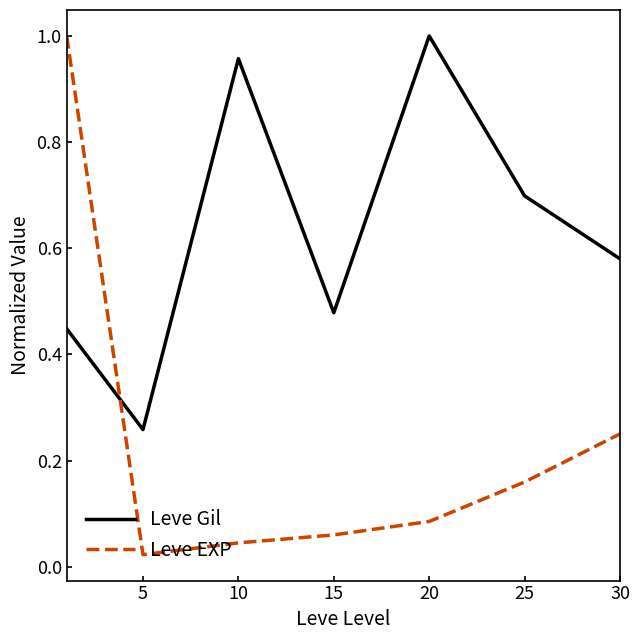

After their last crossing, which series has the higher values: Leve EXP or Leve Gil?

Leve Gil